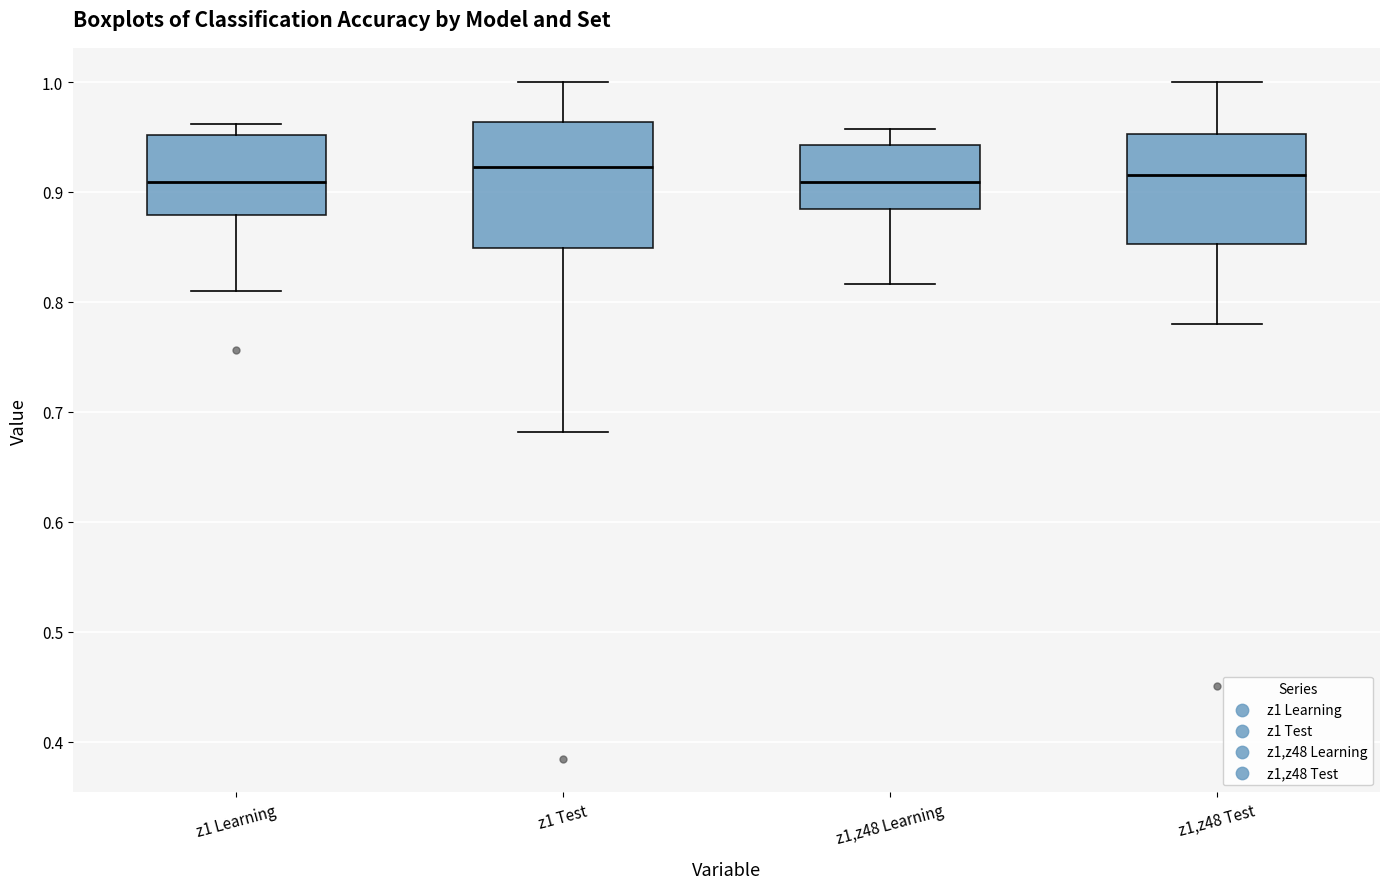

Reading left to right, transcribe this box plot: for each box, give where its median line is, the range the box spans, and where its two whiskers end, as read against the y-axis. The values are not printed on the chart, so give them approximately, as read against the axis.

z1 Learning: median 0.91, box 0.88 to 0.95, whiskers 0.81 to 0.96
z1 Test: median 0.92, box 0.85 to 0.96, whiskers 0.68 to 1.00
z1,z48 Learning: median 0.91, box 0.88 to 0.94, whiskers 0.82 to 0.96
z1,z48 Test: median 0.92, box 0.85 to 0.95, whiskers 0.78 to 1.00